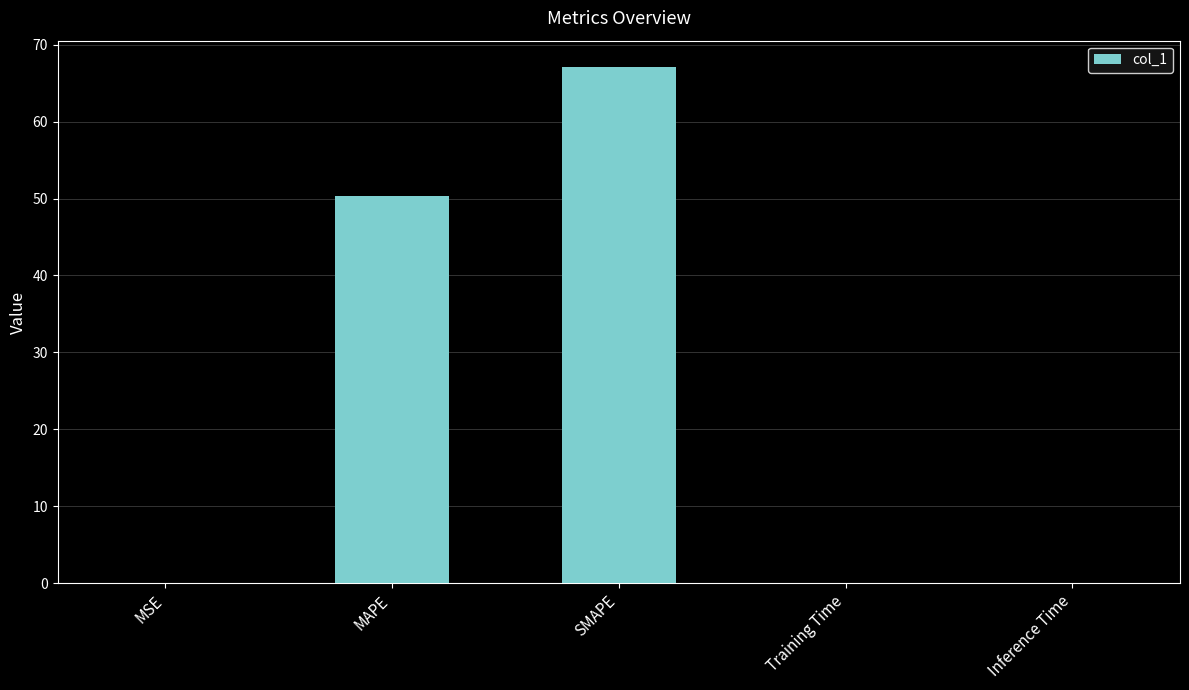

The value at SMAPE is 38.4. True or false?

False